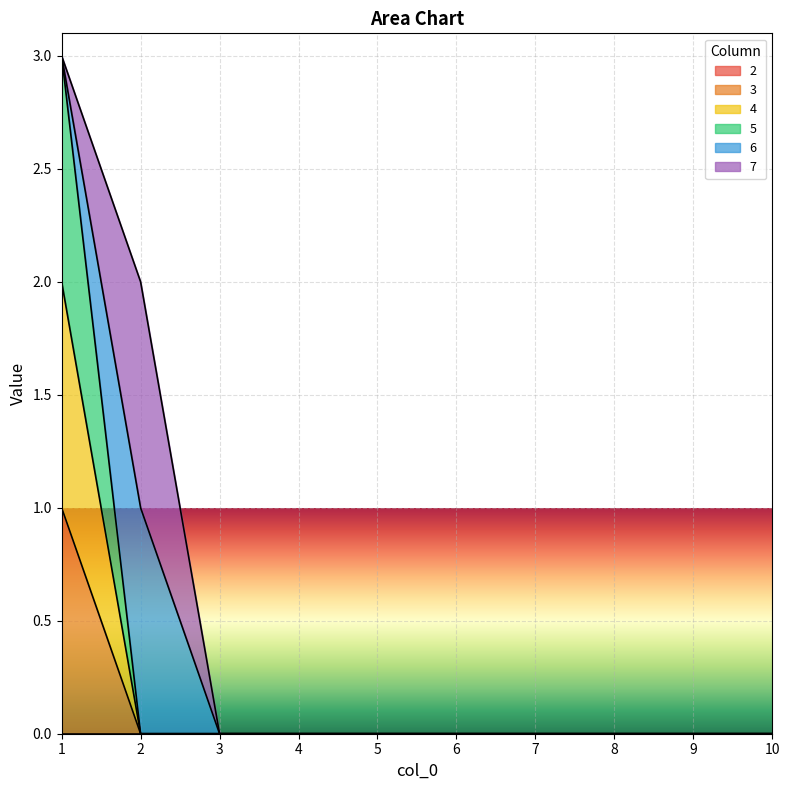

Which has a higher value, 8 or 10?

8